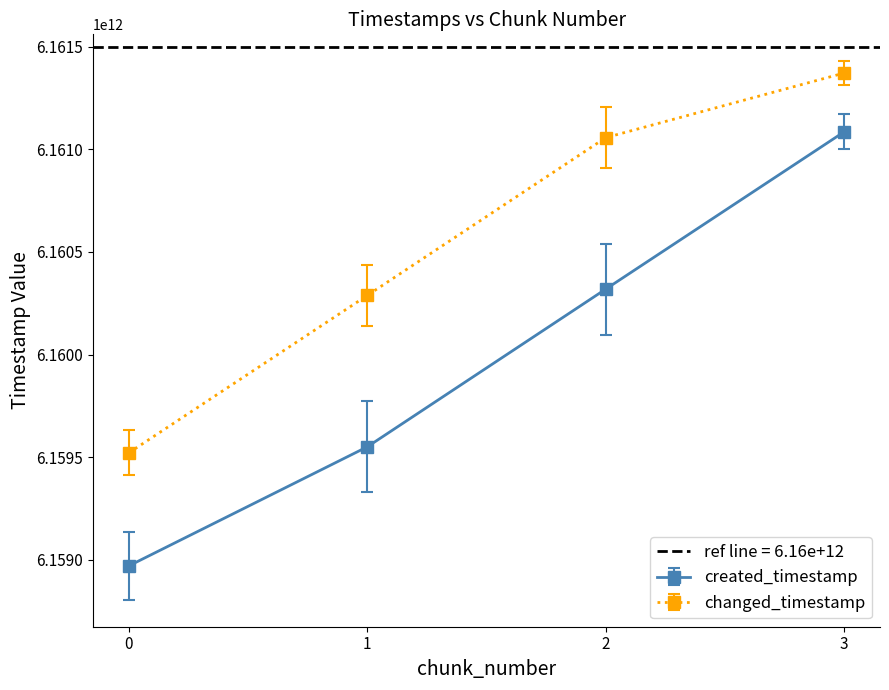

What is the lowest value of the created_timestamp series?

6158970752629